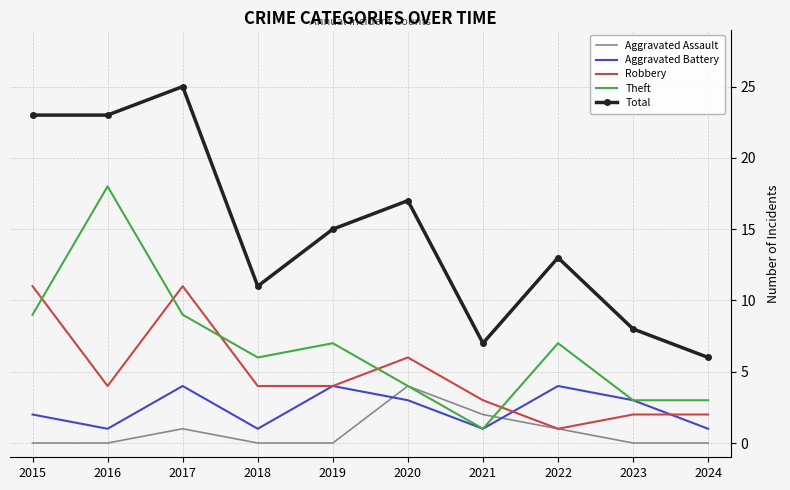

True or false: Robbery and Total cross at least once.

False